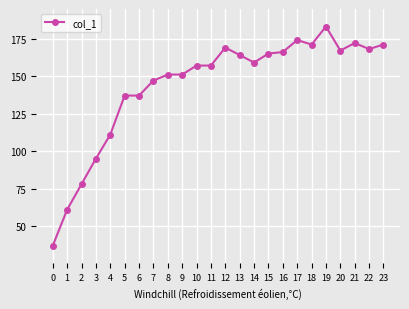

What is the greatest value displayed?

183